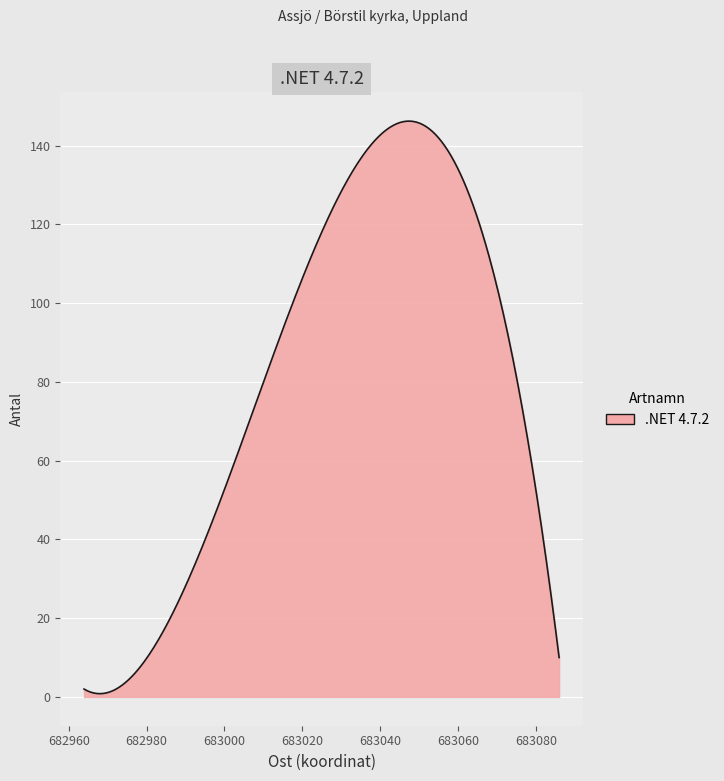

What is the difference between the maximum and second lowest values?

145.4